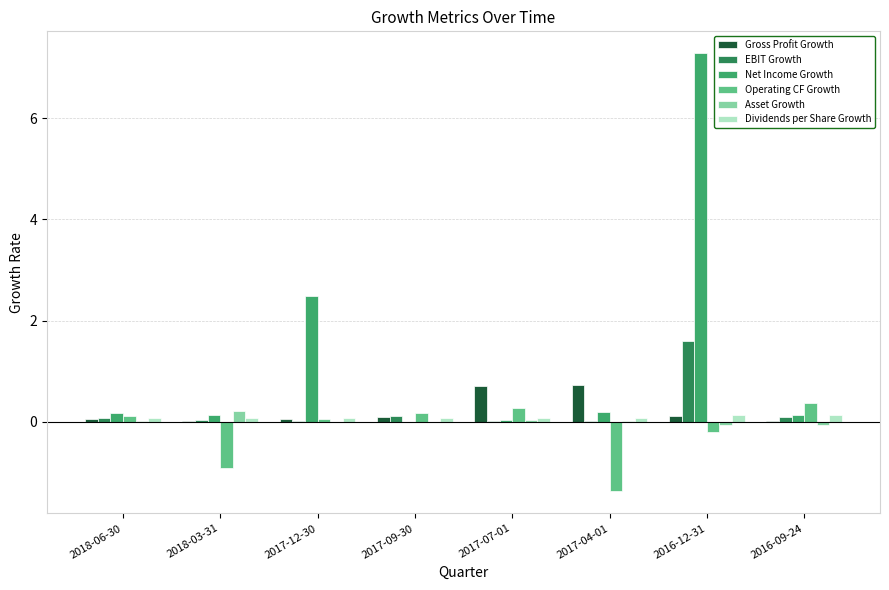

At which category is the sum across all series the highest?

2016-12-31